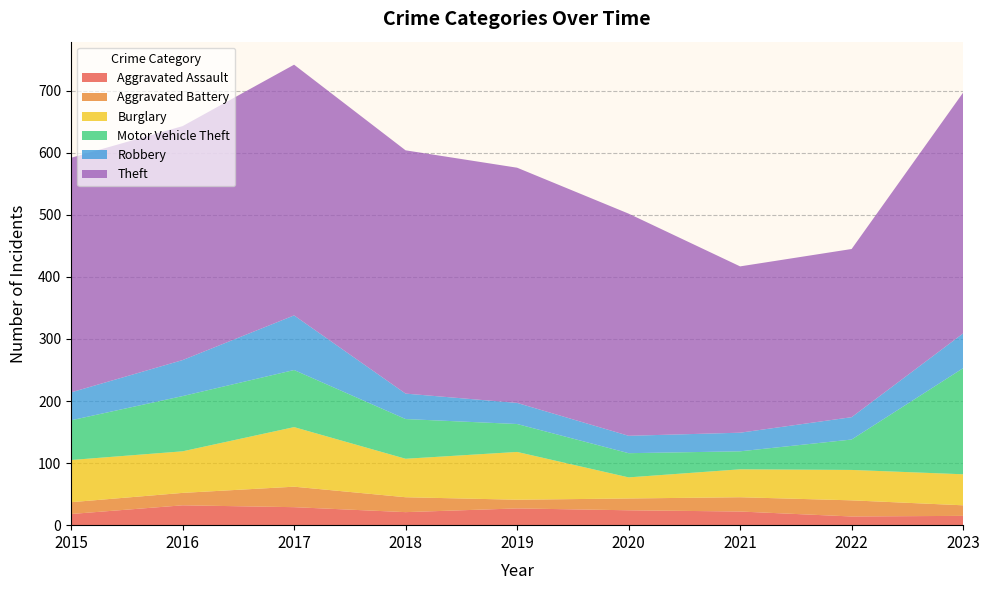

Reading left to right, transcribe all the data shown in this chart.

Aggravated Assault: 2015=18	2016=32	2017=29	2018=21	2019=27	2020=24	2021=22	2022=14	2023=15
Aggravated Battery: 2015=19	2016=20	2017=33	2018=24	2019=14	2020=19	2021=23	2022=26	2023=17
Burglary: 2015=68	2016=67	2017=96	2018=62	2019=77	2020=34	2021=45	2022=49	2023=50
Motor Vehicle Theft: 2015=64	2016=89	2017=92	2018=64	2019=45	2020=39	2021=29	2022=49	2023=171
Robbery: 2015=45	2016=58	2017=88	2018=41	2019=34	2020=28	2021=30	2022=36	2023=56
Theft: 2015=378	2016=377	2017=404	2018=392	2019=379	2020=358	2021=268	2022=271	2023=388